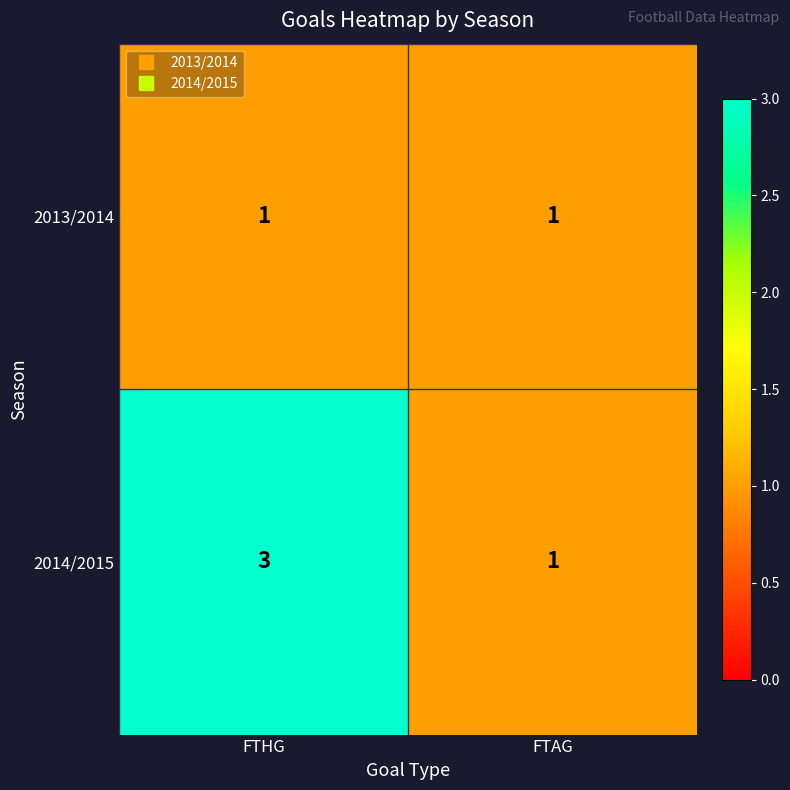

What is the sum of all 2014/2015 values?

4